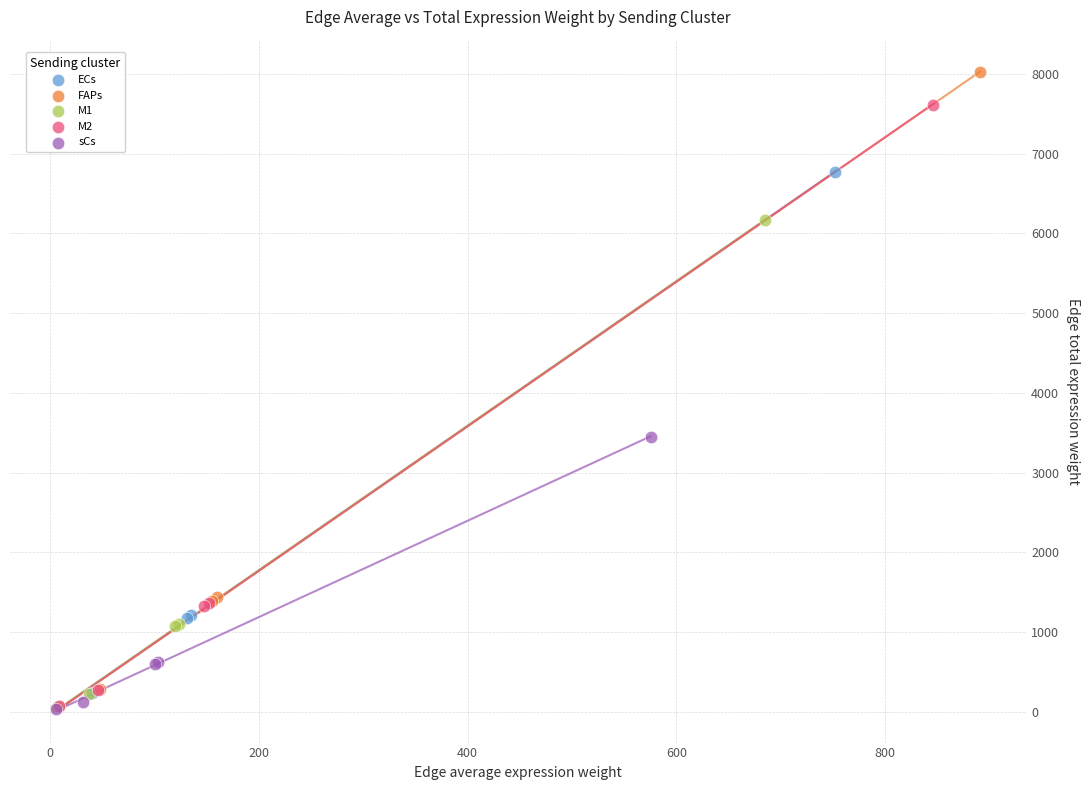

Which series has the widest spread of Y values?

FAPs